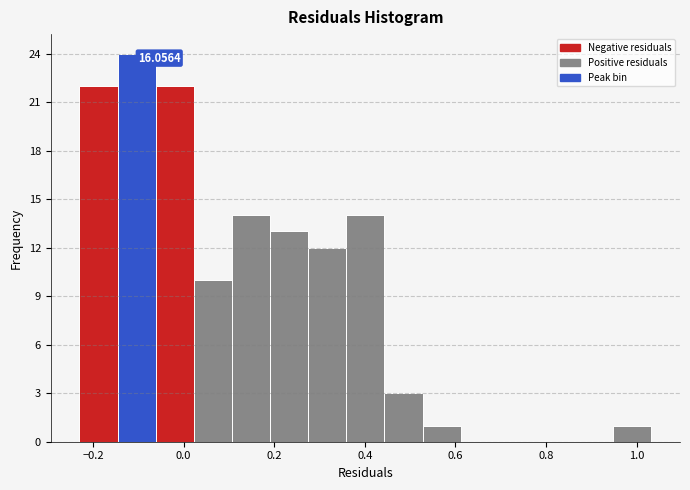

Over which range of the x-axis is the bar tallest?

-0.14 to -0.06